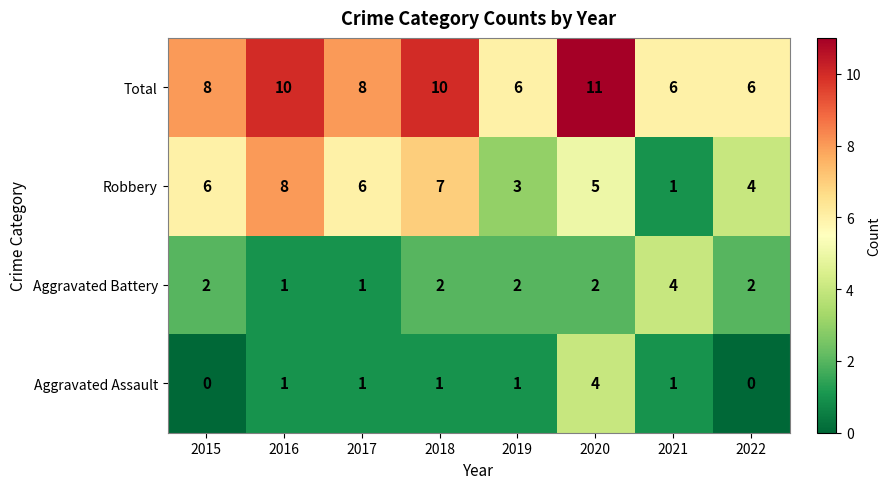

Which series has the widest spread of values?

Robbery